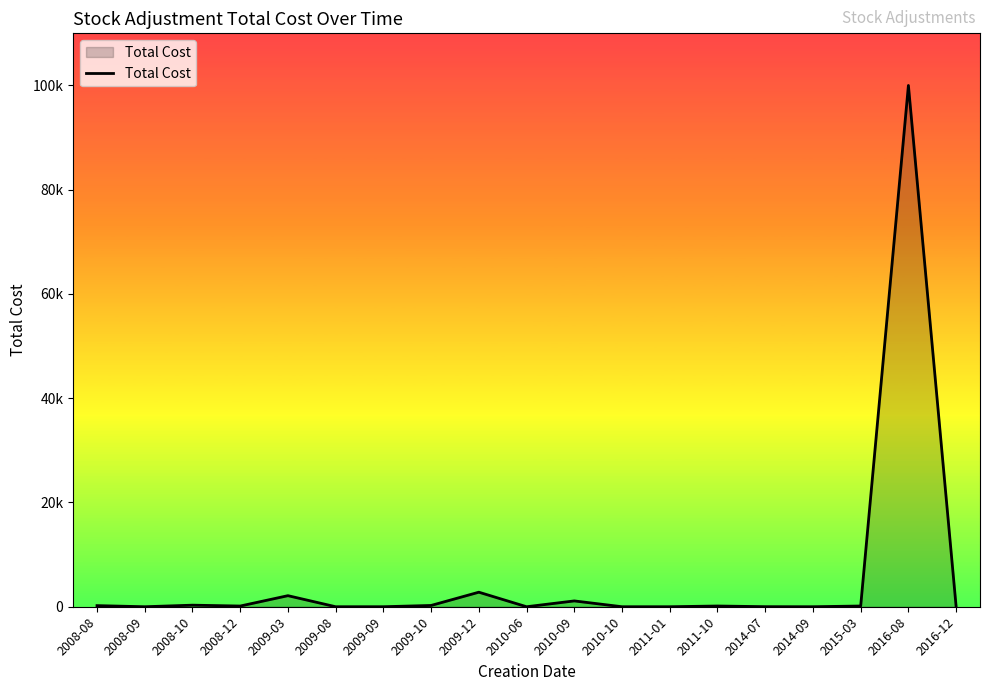

Which category has the highest value across all series?

2016-08